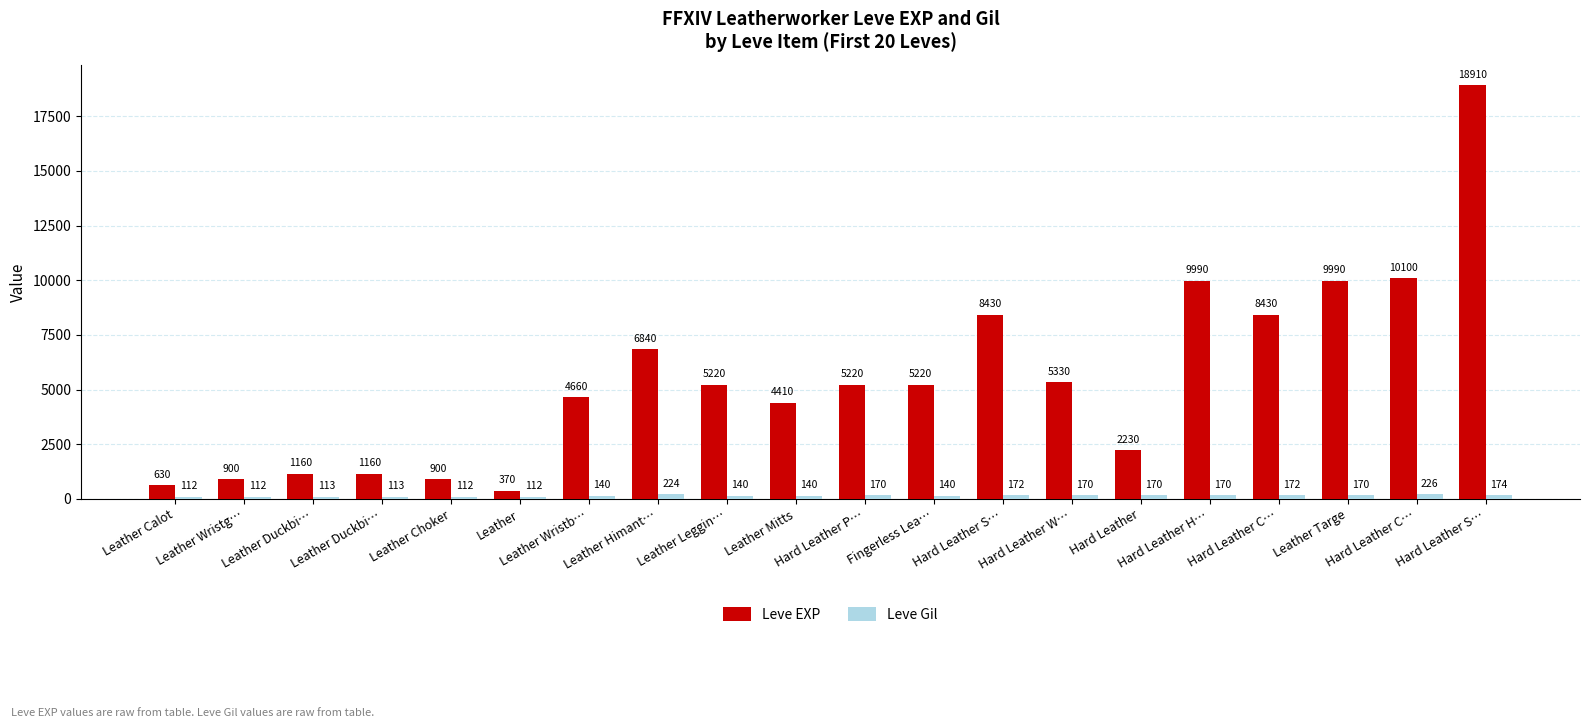

What is the difference between the second highest and minimum values in the Leve EXP series?

9730